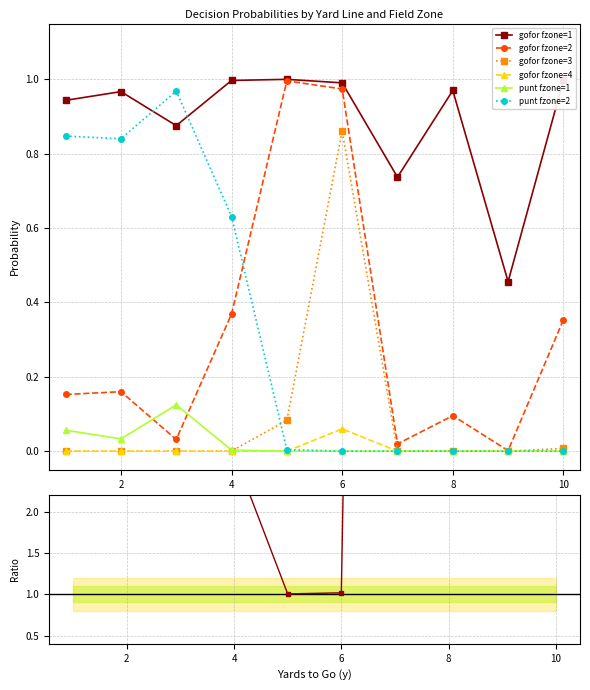

Does the chart display data point markers on the line(s)?

Yes